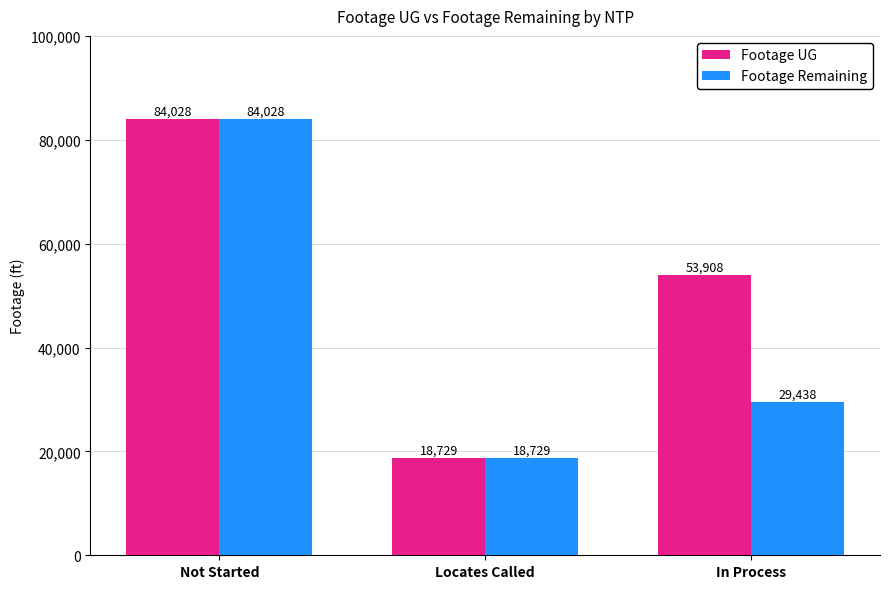

The value of Footage Remaining at Not Started is 84028. True or false?

True